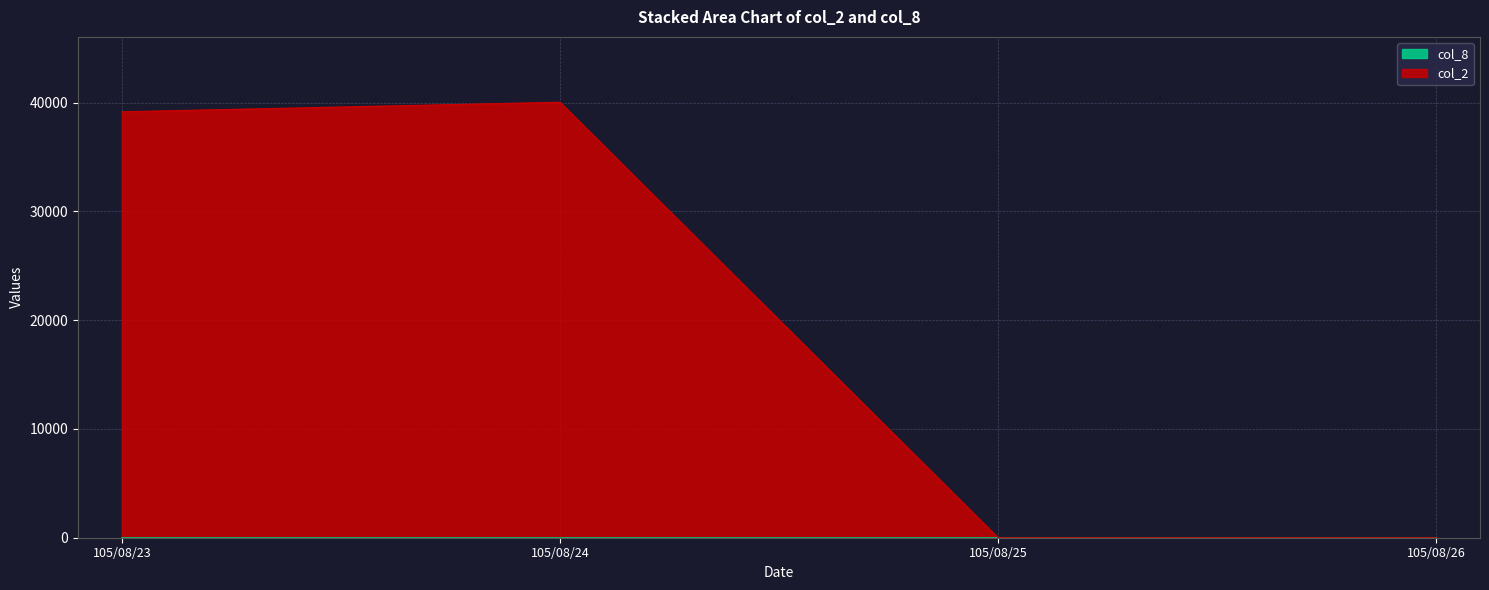

Which label corresponds to the largest value in the chart?

105/08/24